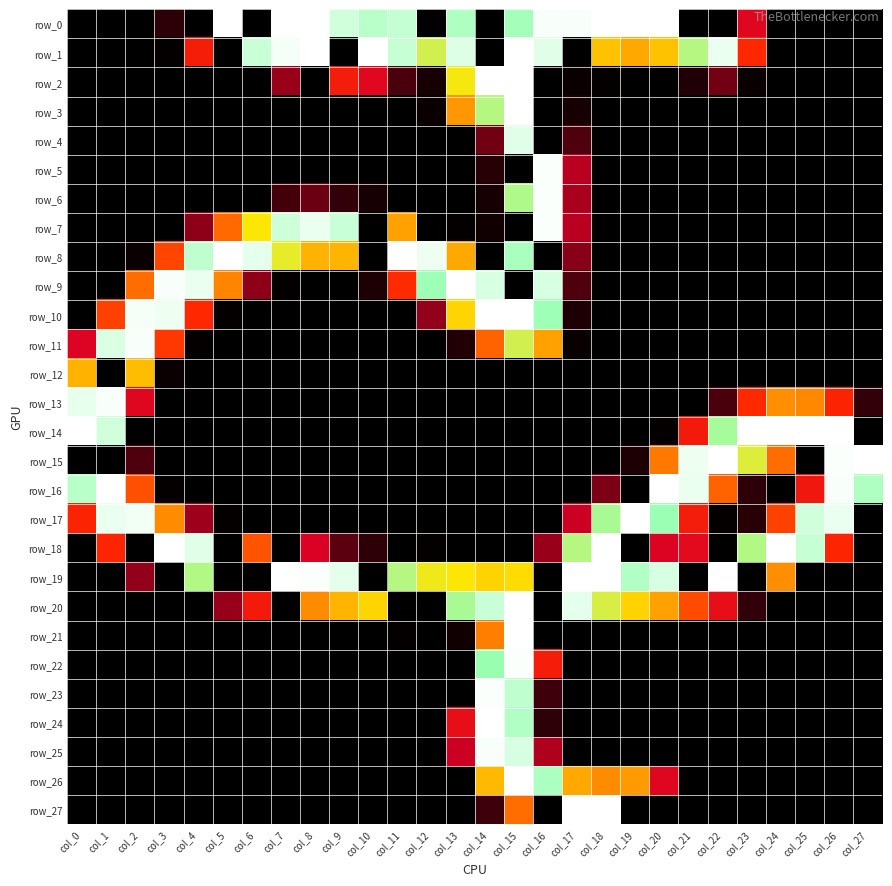

Rank the series at col_12 from highest to lowest value.

row_8, row_9, row_1, row_19, row_10, row_2, row_3, row_18, row_0, row_4, row_5, row_6, row_7, row_11, row_12, row_13, row_14, row_15, row_16, row_17, row_20, row_21, row_22, row_23, row_24, row_25, row_26, row_27